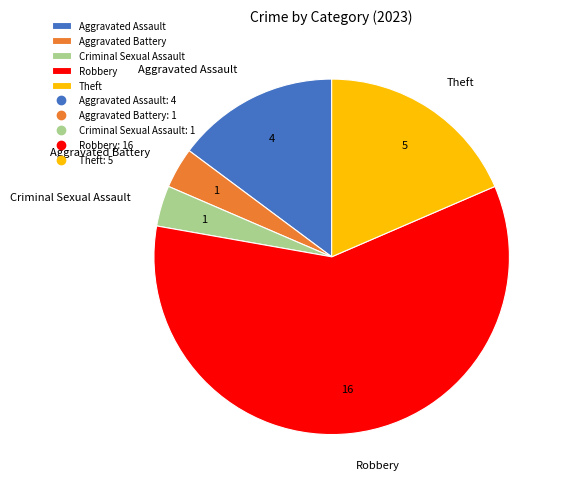

Does any single category account for the majority?

Yes